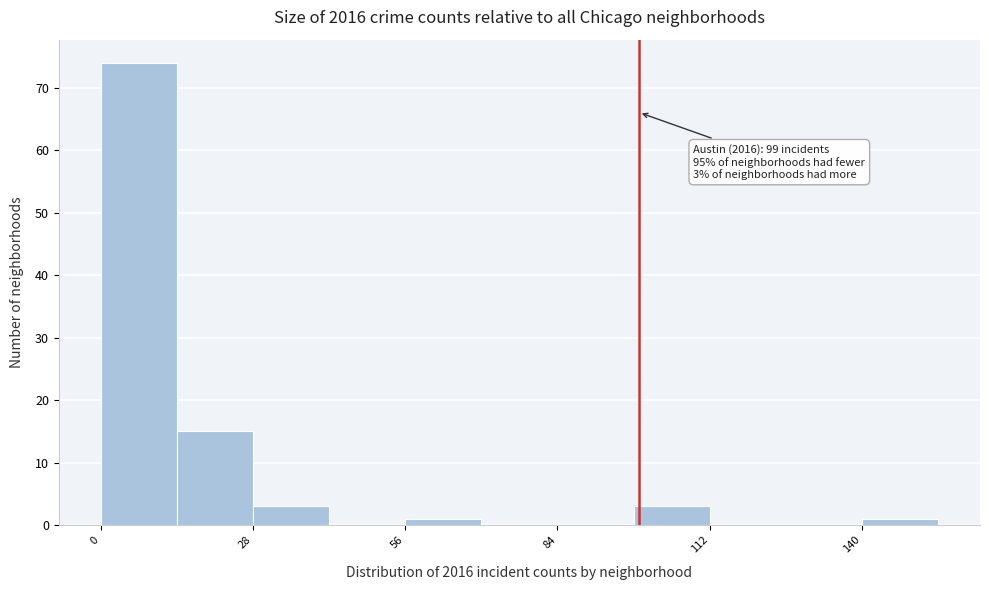

Read against the x-axis, roughly where is the centre of the tallest bar?

5